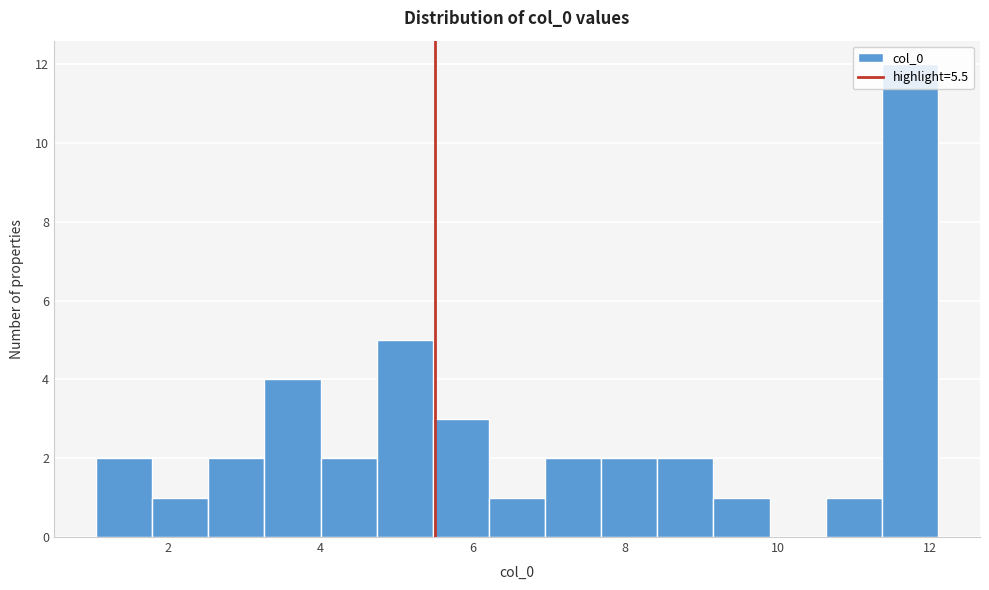

Read against the x-axis, roughly where is the centre of the tallest bar?

11.8